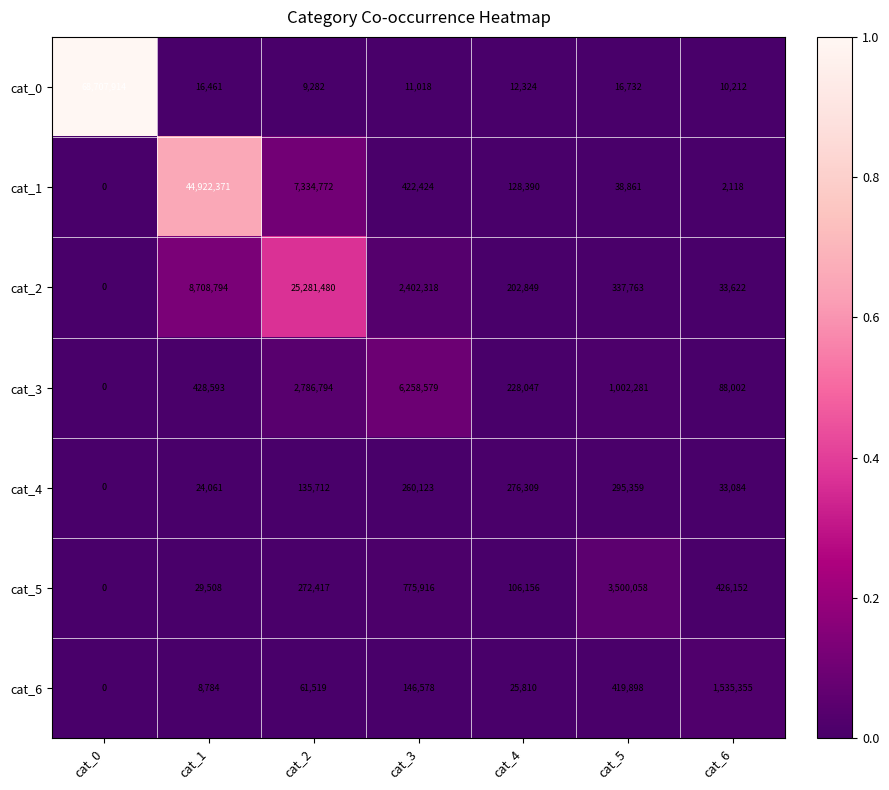

What is the average value of the cat_1 series?

7549848